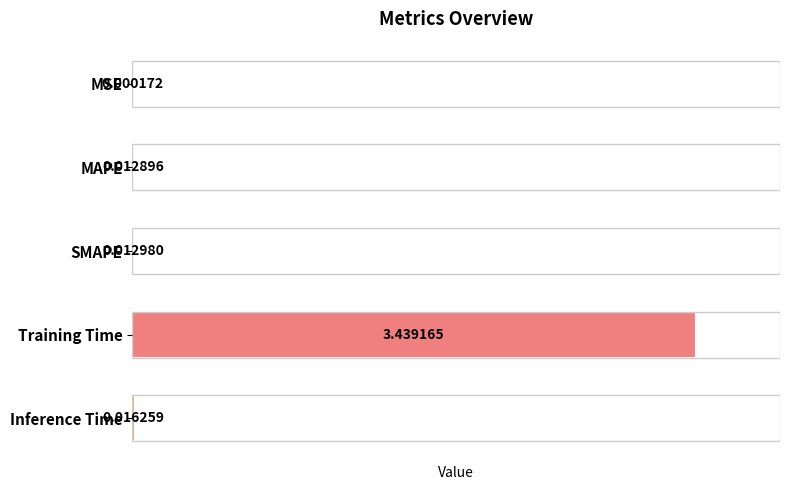

What is the sum of all values?

3.5